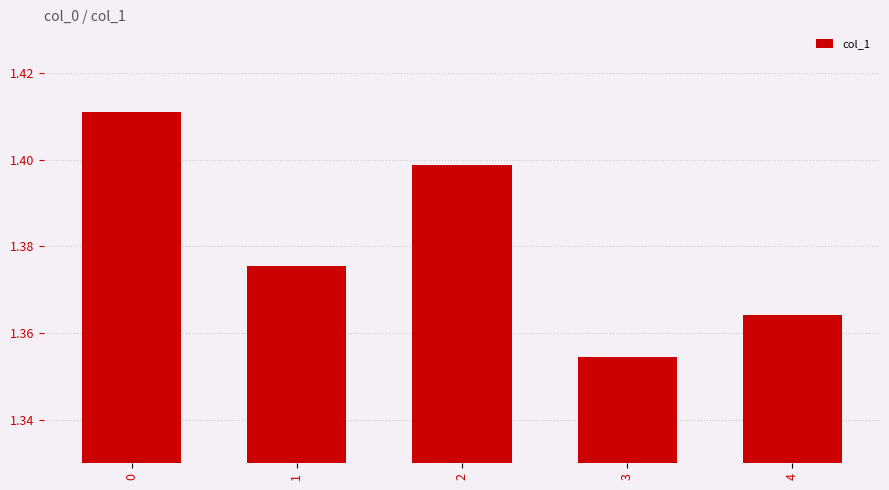

What is the sum of all values?

6.9